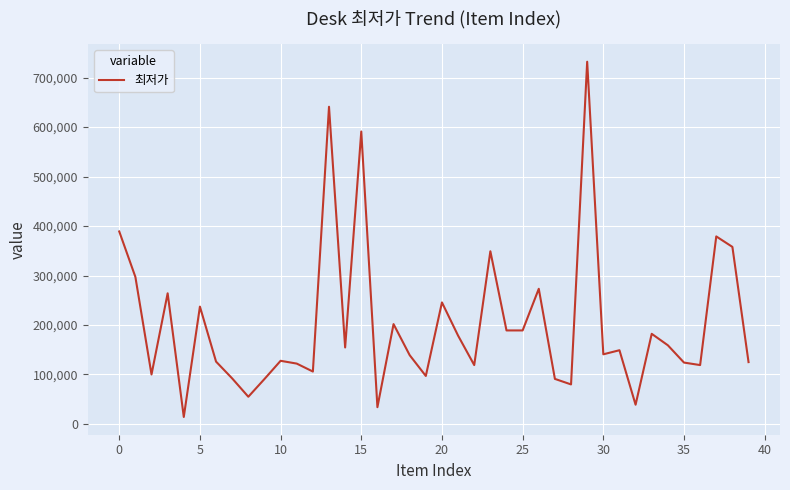

What is the average value?

202499